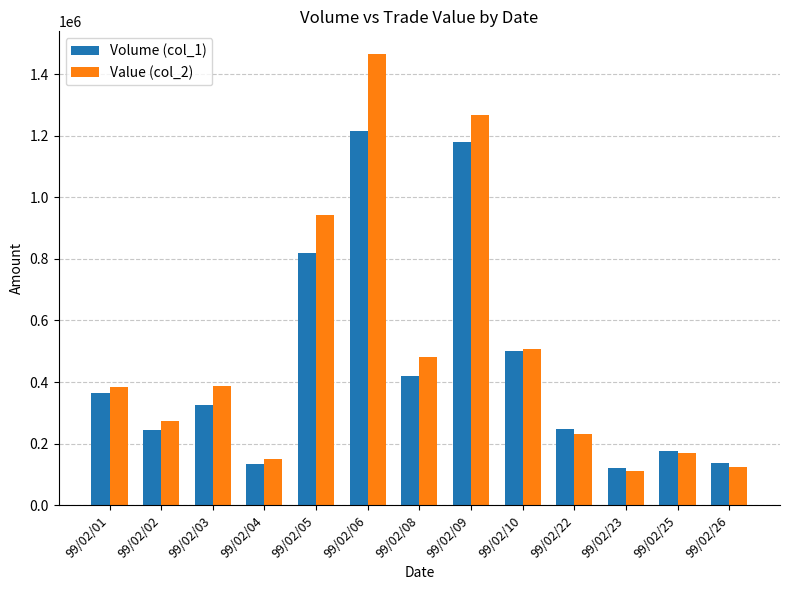

True or false: Value (col_2) has a value of 507350 at 99/02/10.

True